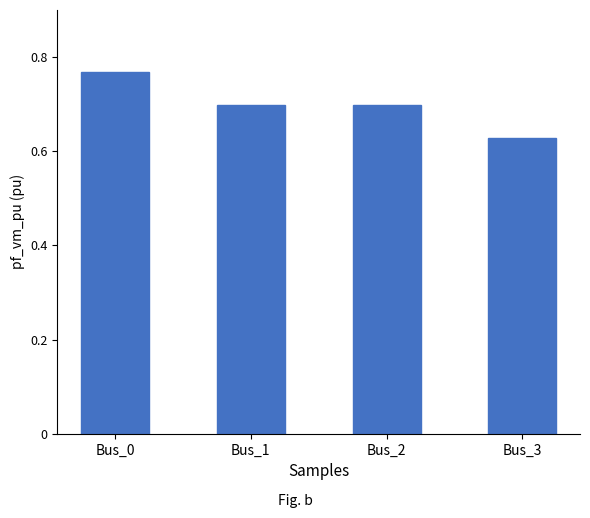

At which category does the chart reach its peak across all series?

Bus_0